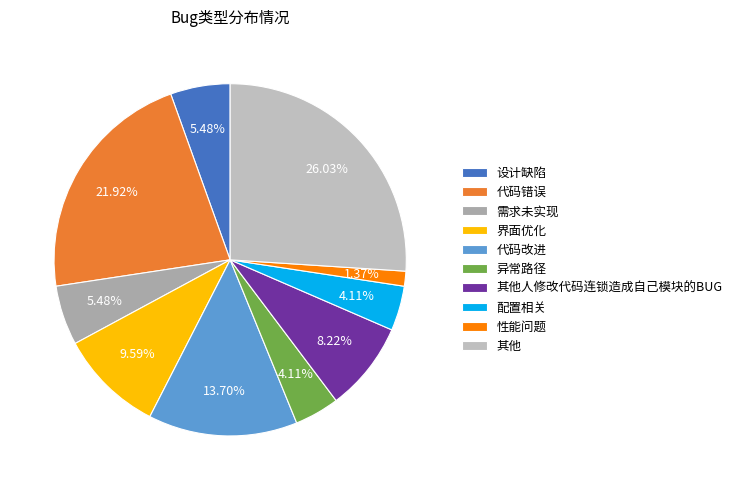

The 其他人修改代码连锁造成自己模块的BUG slice represents 8% of the pie. True or false?

True